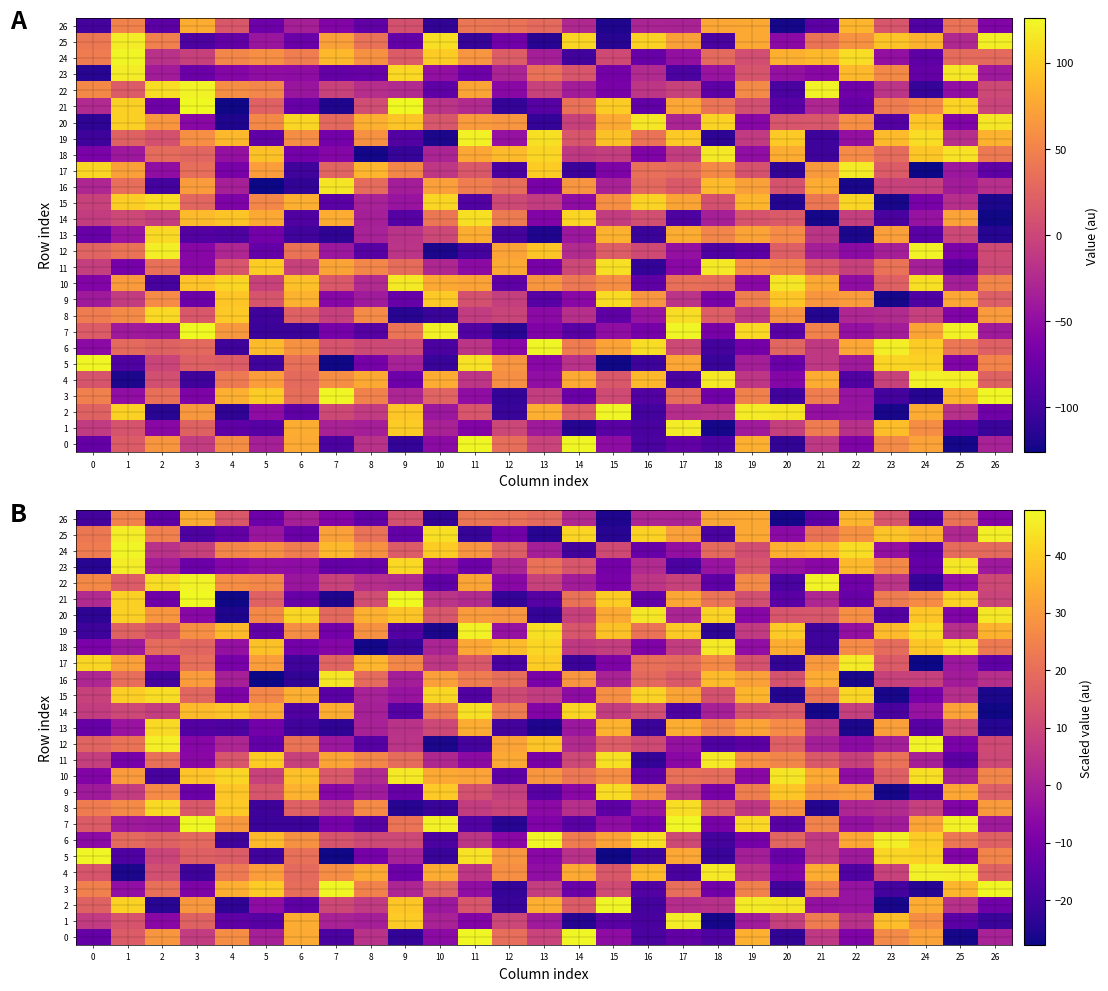

Which label corresponds to the smallest value in the chart?

5